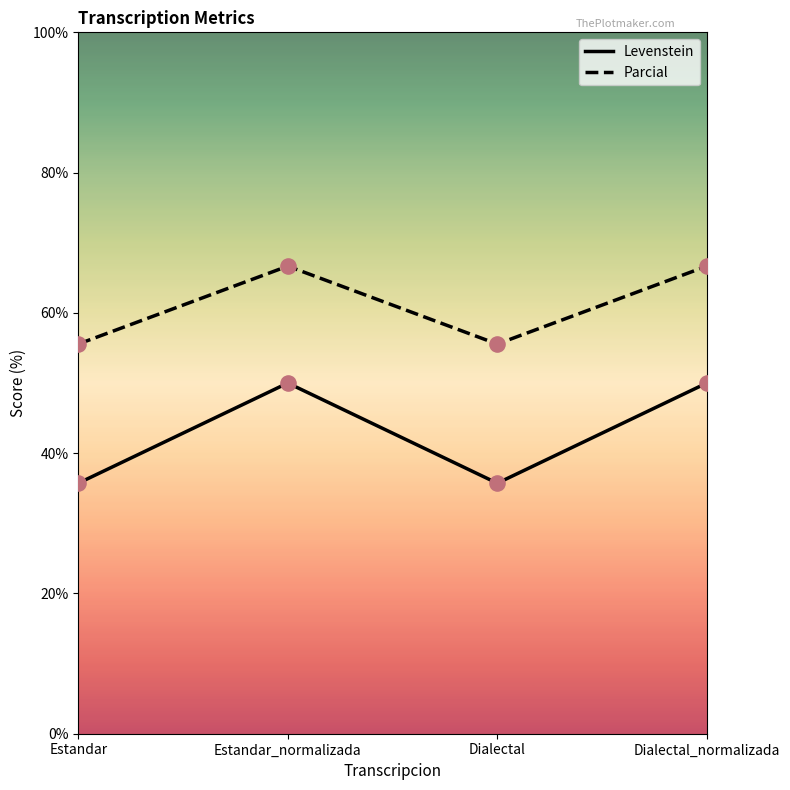

Is the value of Parcial at Estandar_normalizada greater than the value of Levenstein at Estandar_normalizada?

Yes